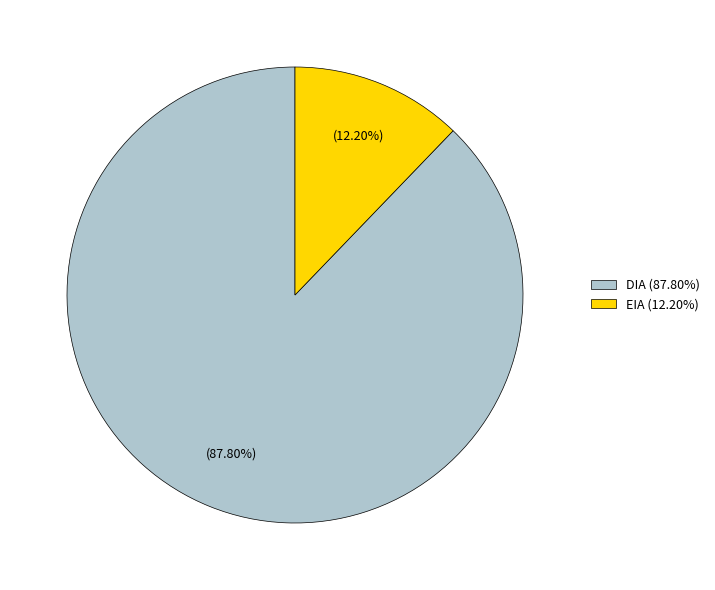

To the nearest percent, what is the average slice percentage?

50%